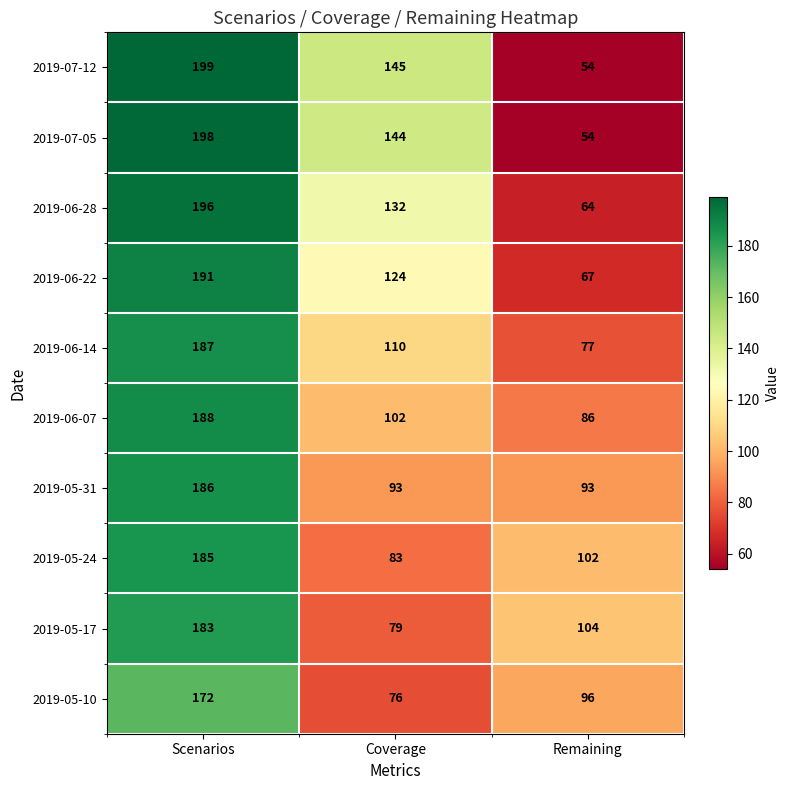

What is the sum of the 2019-05-31 values at Coverage and Remaining?

186